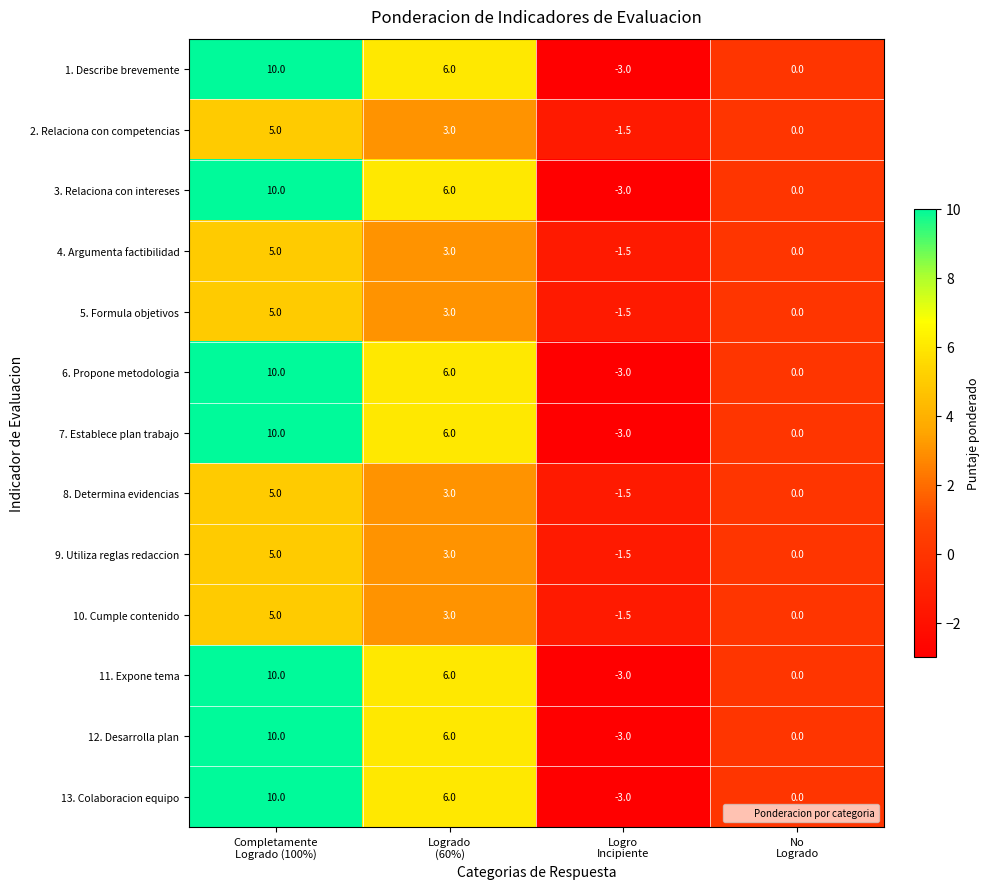

How many 13. Colaboracion equipo values are between 0 and 10?

3